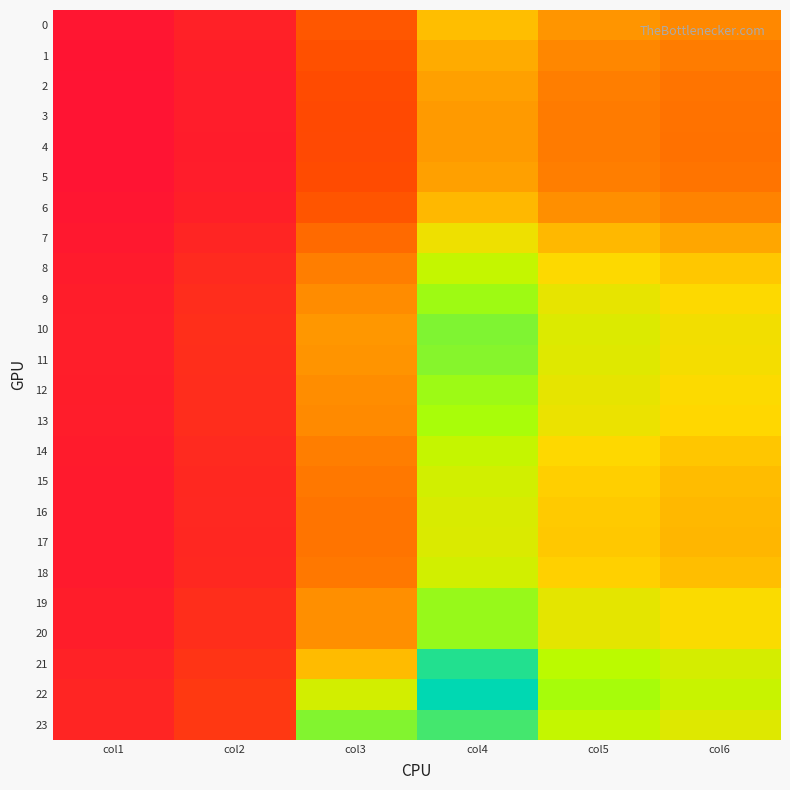

Reading left to right, transcribe all the data shown in this chart.

0: col1=5.7	col2=10.4	col3=34.2	col4=71.0	col5=57.6	col6=53.1
1: col1=5.2	col2=9.5	col3=31.1	col4=64.8	col5=52.6	col6=48.5
2: col1=4.9	col2=8.9	col3=29.2	col4=61.0	col5=49.5	col6=45.6
3: col1=4.8	col2=8.7	col3=28.4	col4=59.5	col5=48.2	col6=44.5
4: col1=4.8	col2=8.7	col3=28.3	col4=59.2	col5=48.0	col6=44.3
5: col1=4.9	col2=8.9	col3=29.2	col4=61.0	col5=49.5	col6=45.6
6: col1=5.6	col2=10.1	col3=33.1	col4=68.8	col5=55.9	col6=51.5
7: col1=6.9	col2=12.5	col3=41.5	col4=84.7	col5=68.8	col6=63.4
8: col1=8.1	col2=14.6	col3=49.5	col4=98.5	col5=80.1	col6=73.8
9: col1=8.9	col2=16.0	col3=54.9	col4=107.0	col5=87.1	col6=80.1
10: col1=9.4	col2=16.8	col3=58.1	col4=111.5	col5=90.7	col6=83.5
11: col1=9.3	col2=16.6	col3=57.3	col4=110.4	col5=89.8	col6=82.7
12: col1=9.0	col2=16.1	col3=55.1	col4=107.3	col5=87.3	col6=80.4
13: col1=8.8	col2=15.8	col3=54.0	col4=105.7	col5=86.0	col6=79.2
14: col1=8.1	col2=14.6	col3=49.2	col4=98.1	col5=79.7	col6=73.4
15: col1=7.7	col2=13.9	col3=46.8	col4=94.1	col5=76.5	col6=70.5
16: col1=7.5	col2=13.6	col3=45.6	col4=92.0	col5=74.8	col6=68.9
17: col1=7.5	col2=13.5	col3=45.2	col4=91.3	col5=74.2	col6=68.3
18: col1=7.8	col2=14.0	col3=47.1	col4=94.5	col5=76.8	col6=70.8
19: col1=9.1	col2=16.2	col3=55.7	col4=108.2	col5=88.0	col6=81.0
20: col1=9.1	col2=16.2	col3=55.7	col4=108.2	col5=88.0	col6=81.0
21: col1=10.9	col2=19.2	col3=69.9	col4=124.4	col5=101.4	col6=93.2
22: col1=12.5	col2=21.2	col3=93.9	col4=129.3	col5=106.0	col6=97.1
23: col1=12.7	col2=20.6	col3=110.9	col4=119.8	col5=98.6	col6=90.1